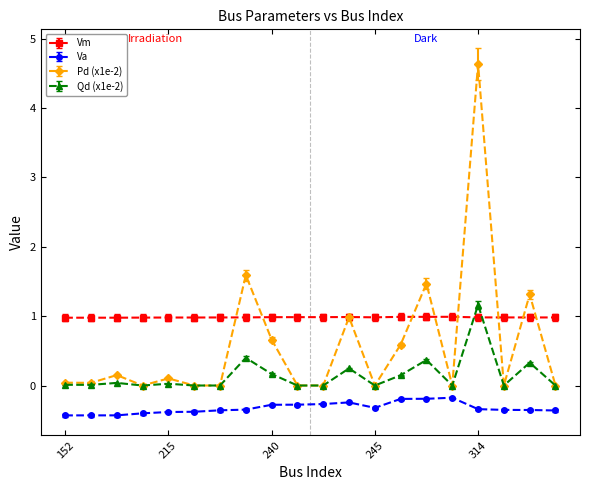

Does the chart have visible grid lines?

No